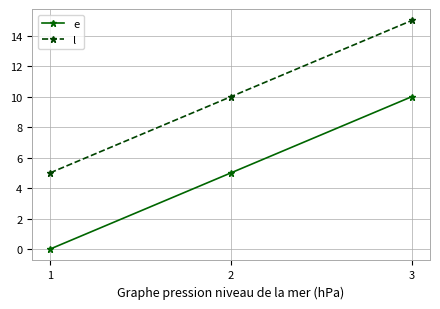

At how many categories does at least one series exceed 12?

1